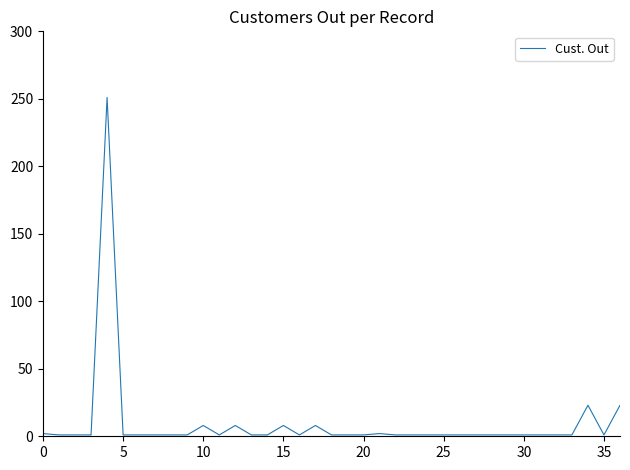

What is the difference between the maximum and minimum values?

250